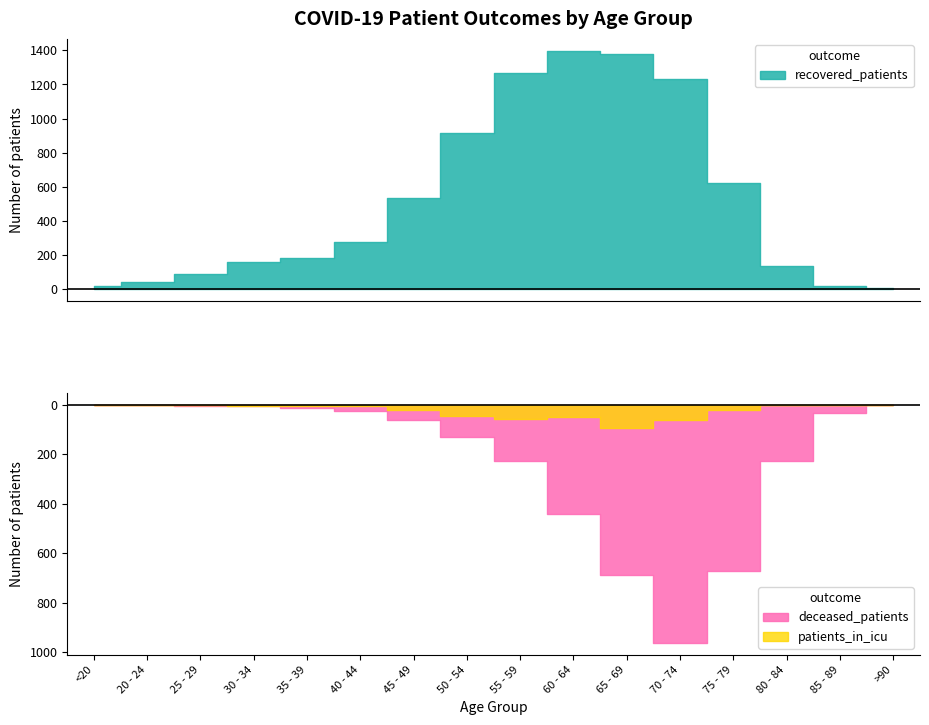

What is the label of the 16th point from the left?

>90